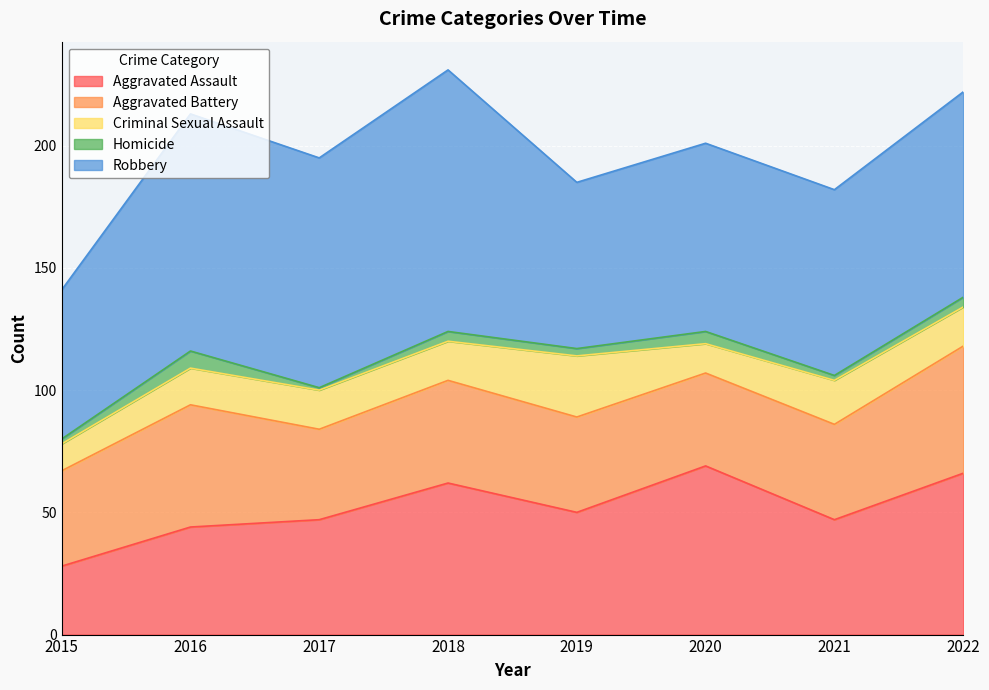

Which series has the largest range (max minus min)?

Robbery